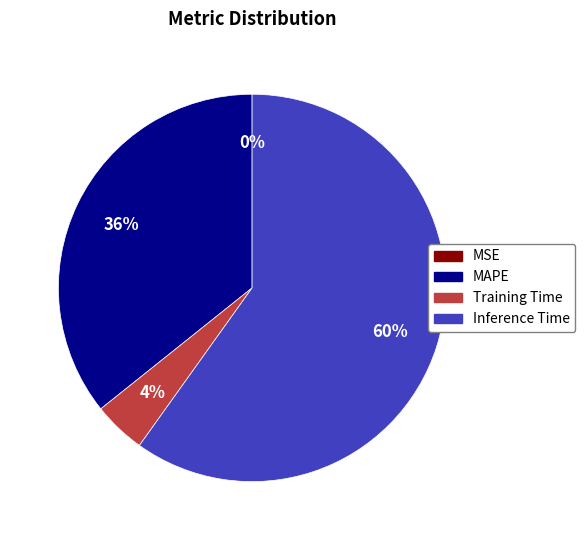

To the nearest percent, what is the difference between the MAPE and Inference Time slice percentages?

24%